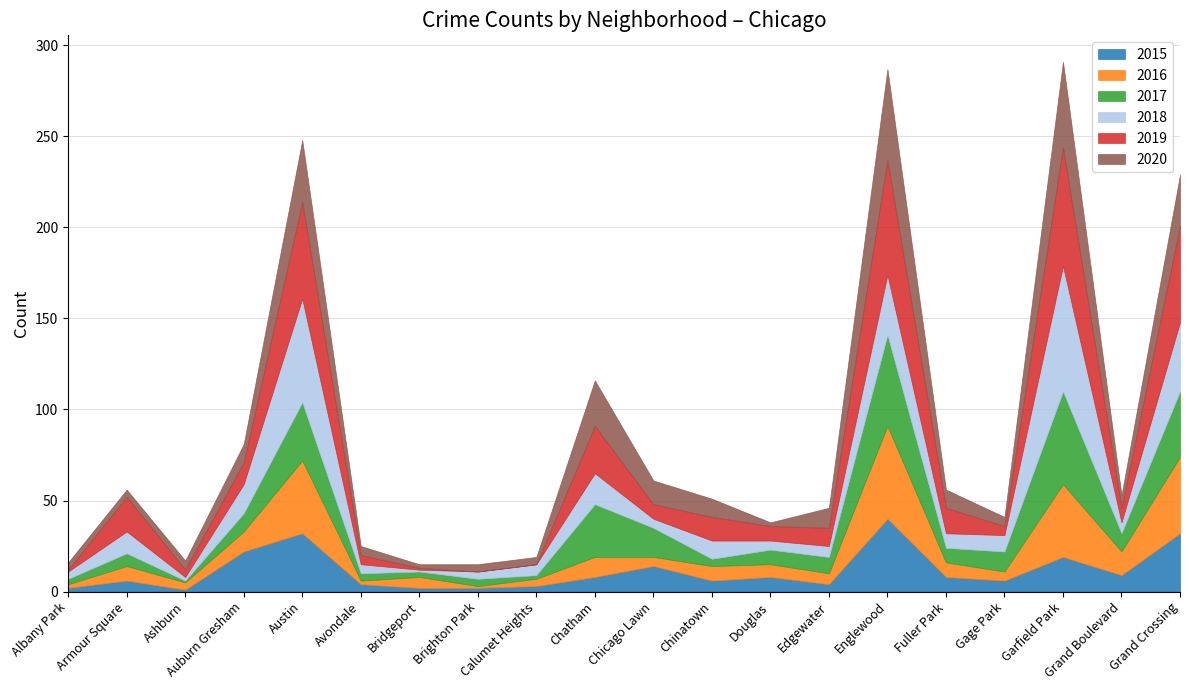

What is the maximum value for 2015?

40